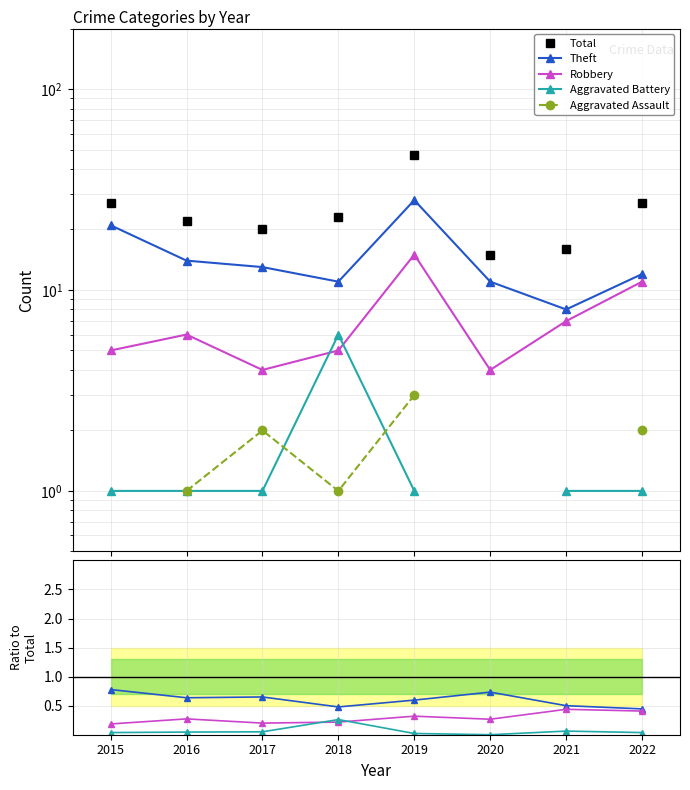

True or false: Aggravated Battery and Theft cross at least once.

False